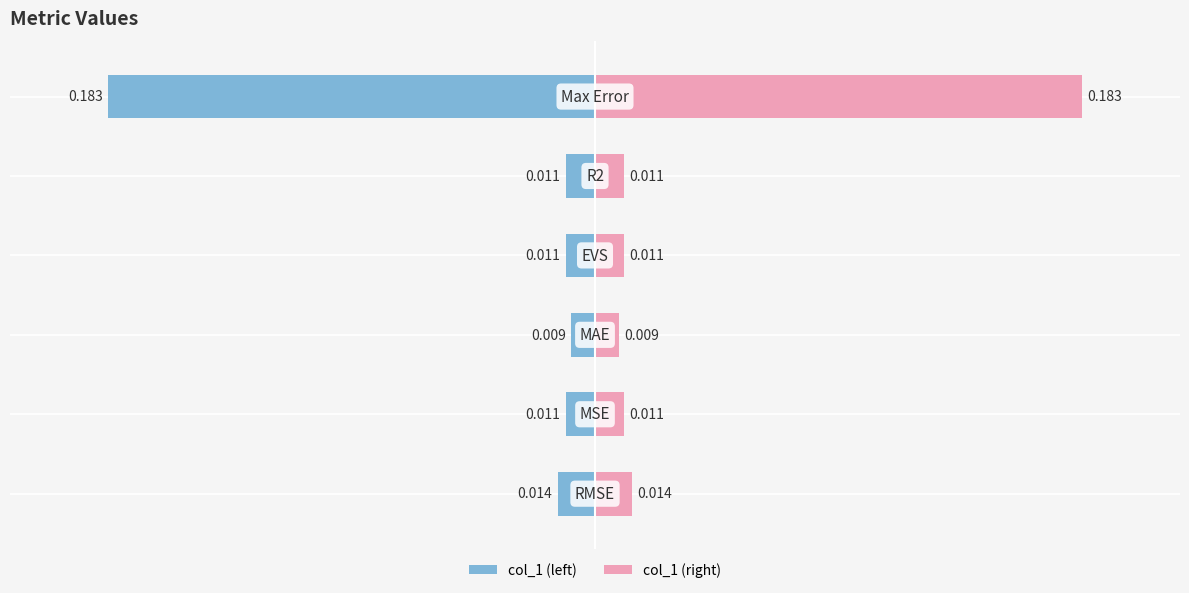

What is the sum of all col_1 (right) values?

0.2